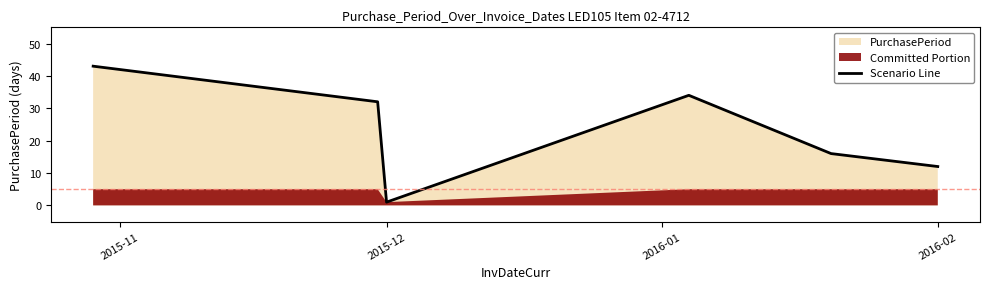

The value at 2016-02 is 19. True or false?

False